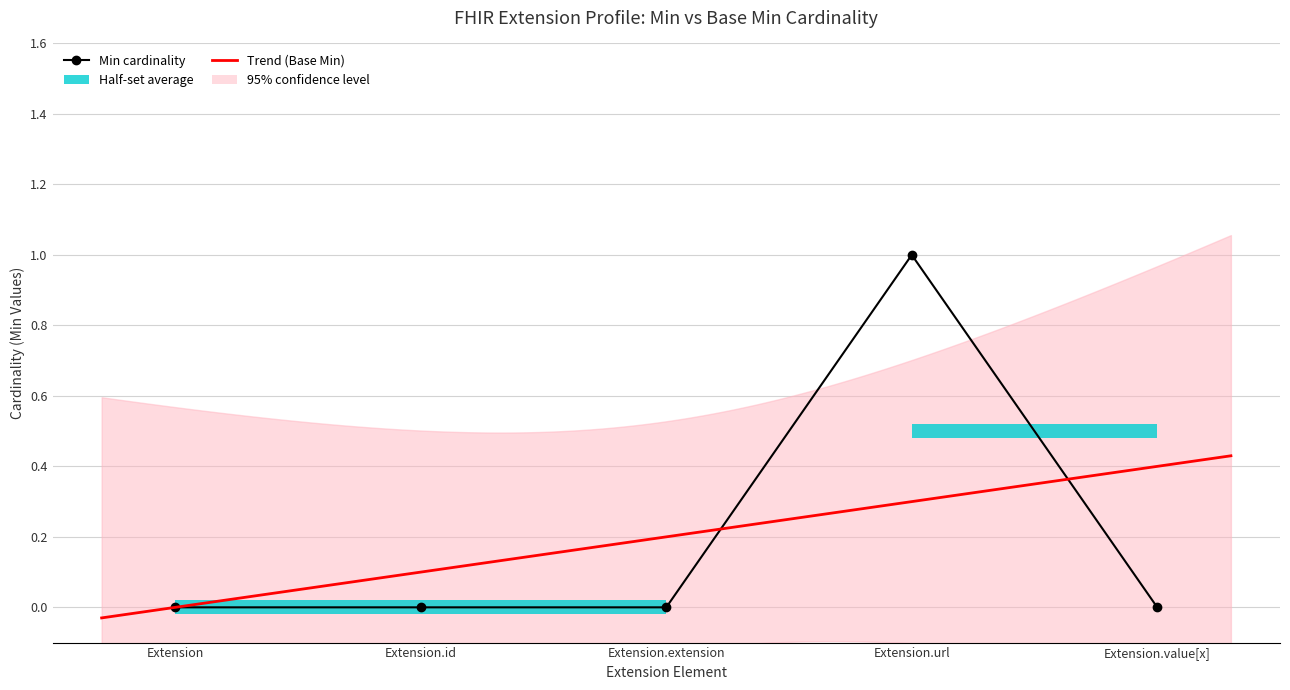

What is the label of the 5th point from the left?

Extension.value[x]